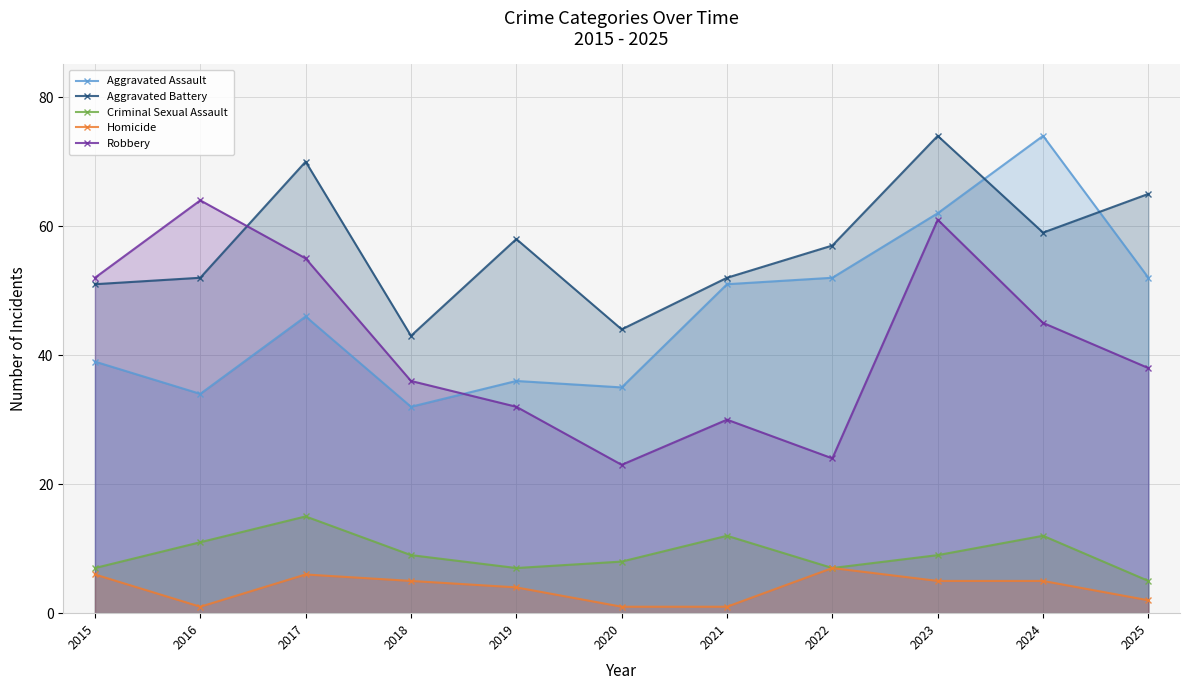

Reading left to right, list all the values displayed in this chart.

Aggravated Assault: 39	34	46	32	36	35	51	52	62	74	52
Aggravated Battery: 51	52	70	43	58	44	52	57	74	59	65
Criminal Sexual Assault: 7	11	15	9	7	8	12	7	9	12	5
Homicide: 6	1	6	5	4	1	1	7	5	5	2
Robbery: 52	64	55	36	32	23	30	24	61	45	38